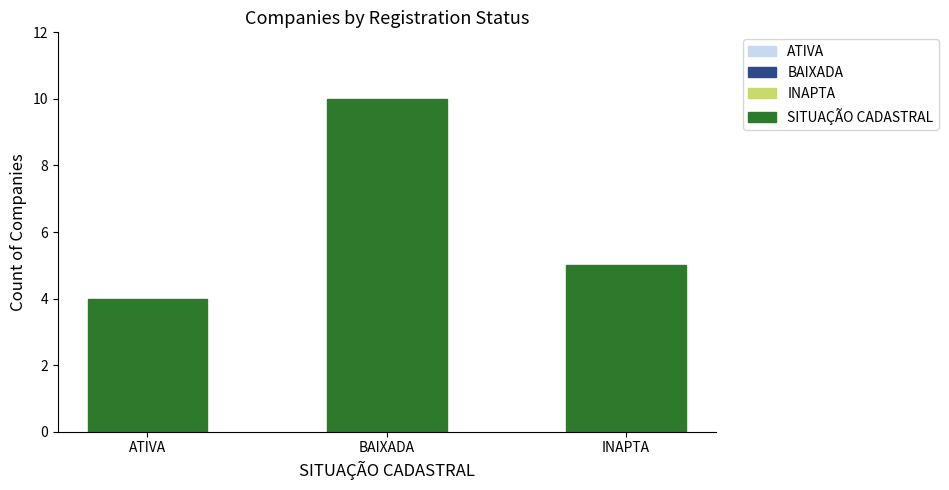

At which category does the chart reach its peak across all series?

BAIXADA